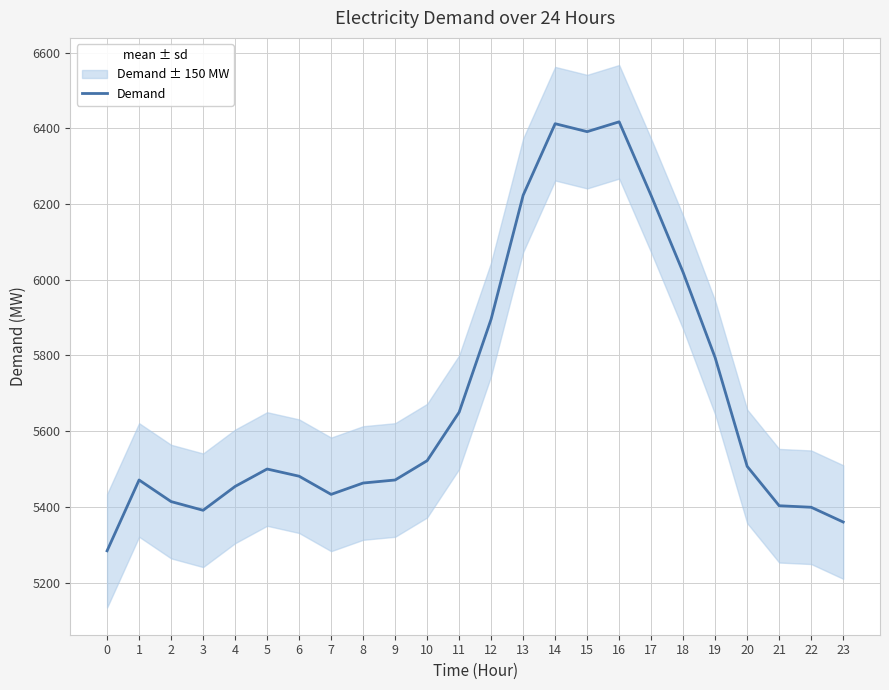

How many lines are shown in the chart?

1